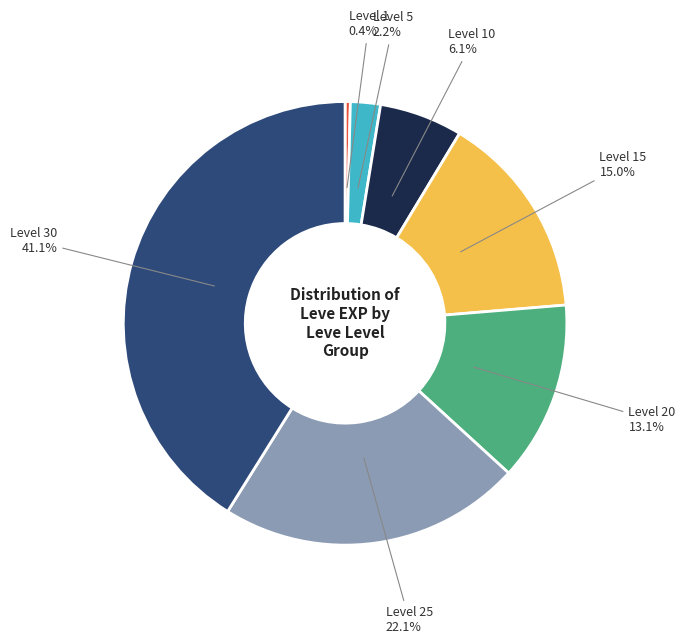

Count the number of slices in the pie.

7